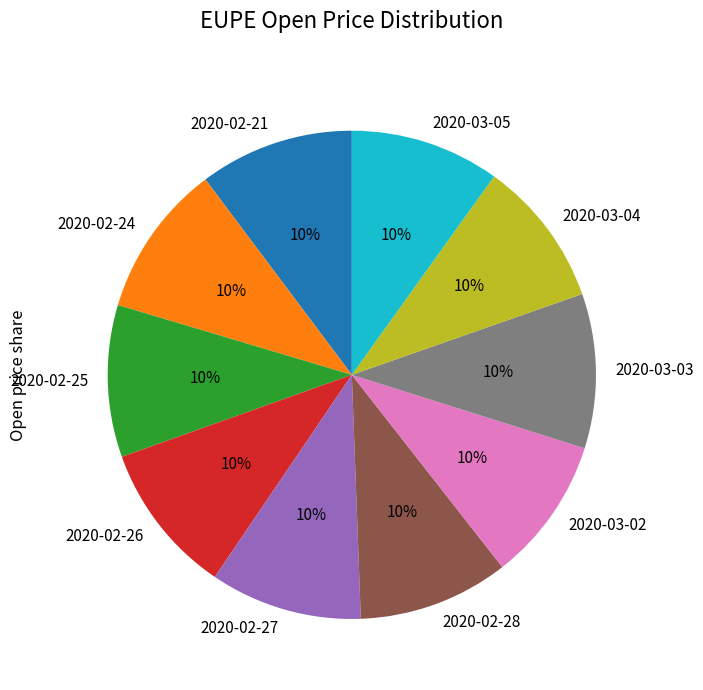

Is the sum of 2020-03-03 and 2020-02-25 greater than half?

No